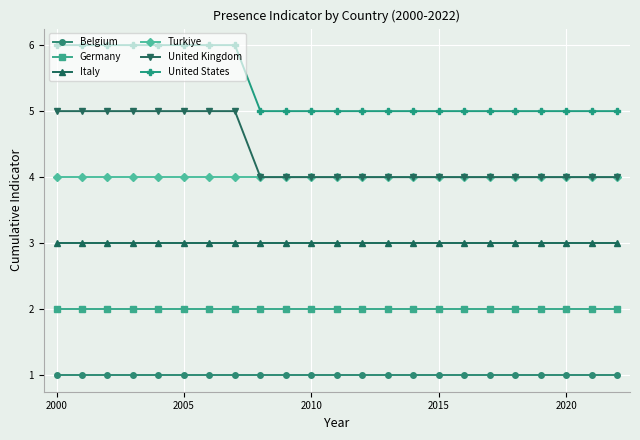

What is the value of the Germany point at the 19th from the left?

2